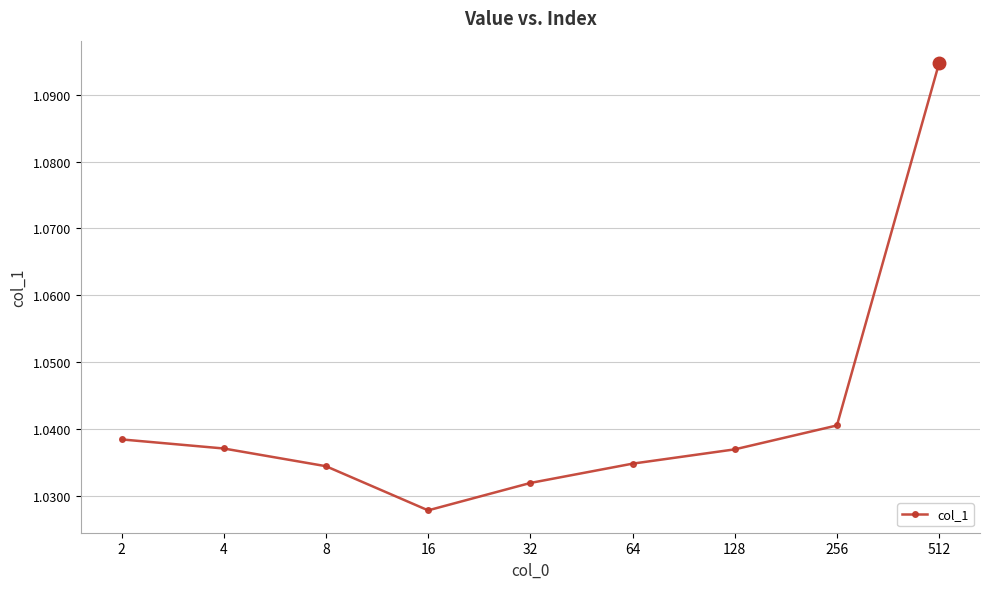

How many interior local valleys (lower than both neighbors) does the data have?

1